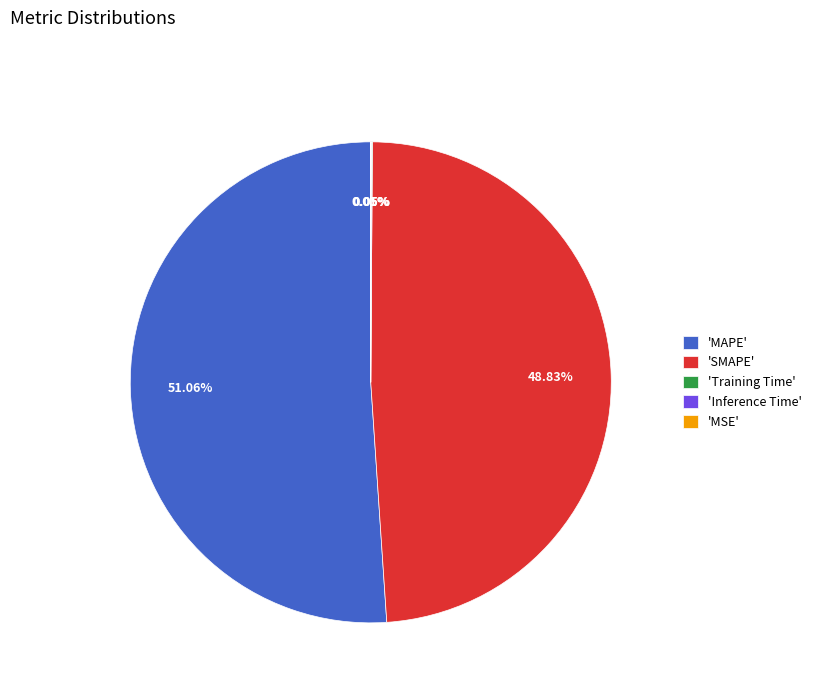

Does 'MAPE' account for over 50% of the chart?

Yes